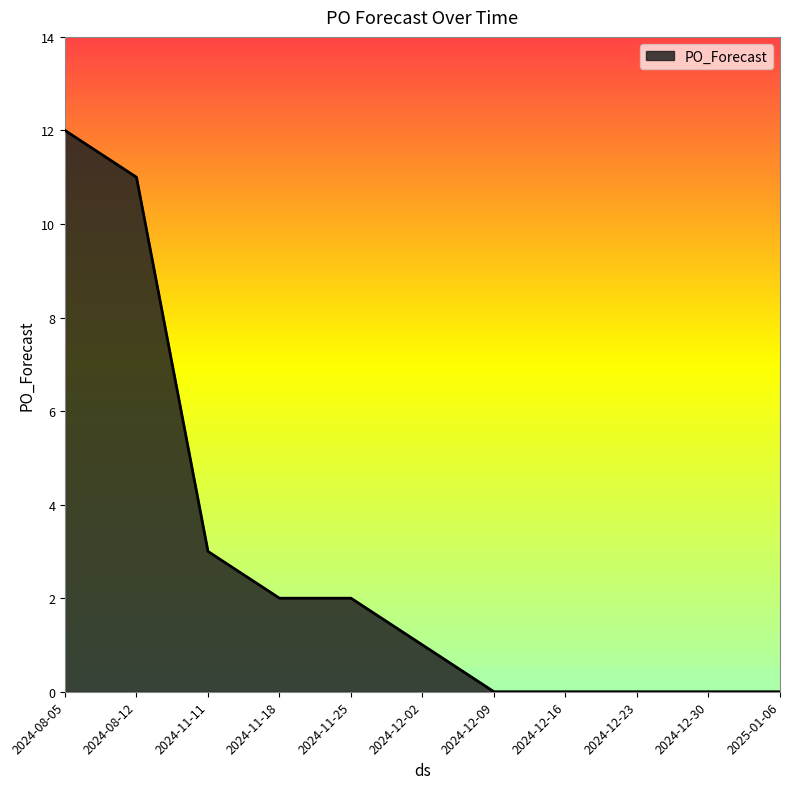

Reading left to right, list all the values displayed in this chart.

12	11	3	2	2	1	0	0	0	0	0